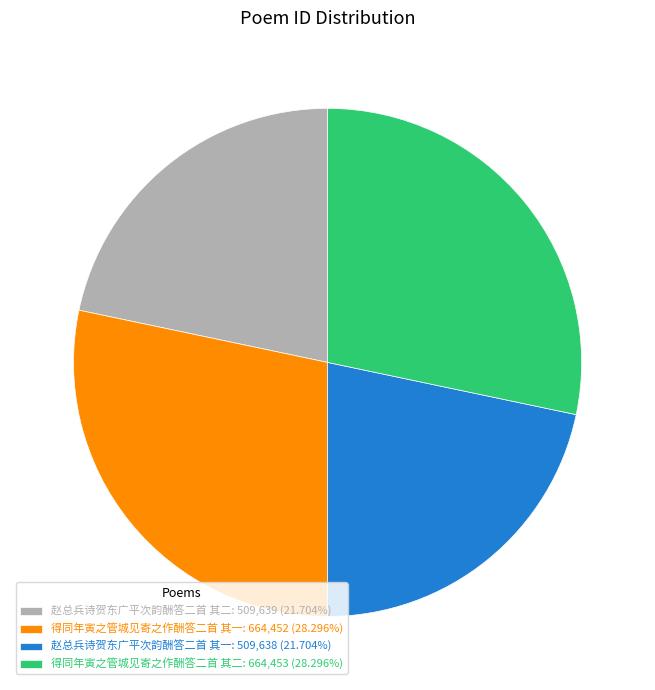

What is the ratio of the value at 赵总兵诗贺东广平次韵酬答二首 其一: 509,638 (21.704%) to the value at 得同年寅之管城见寄之作酬答二首 其二: 664,453 (28.296%)?

0.8